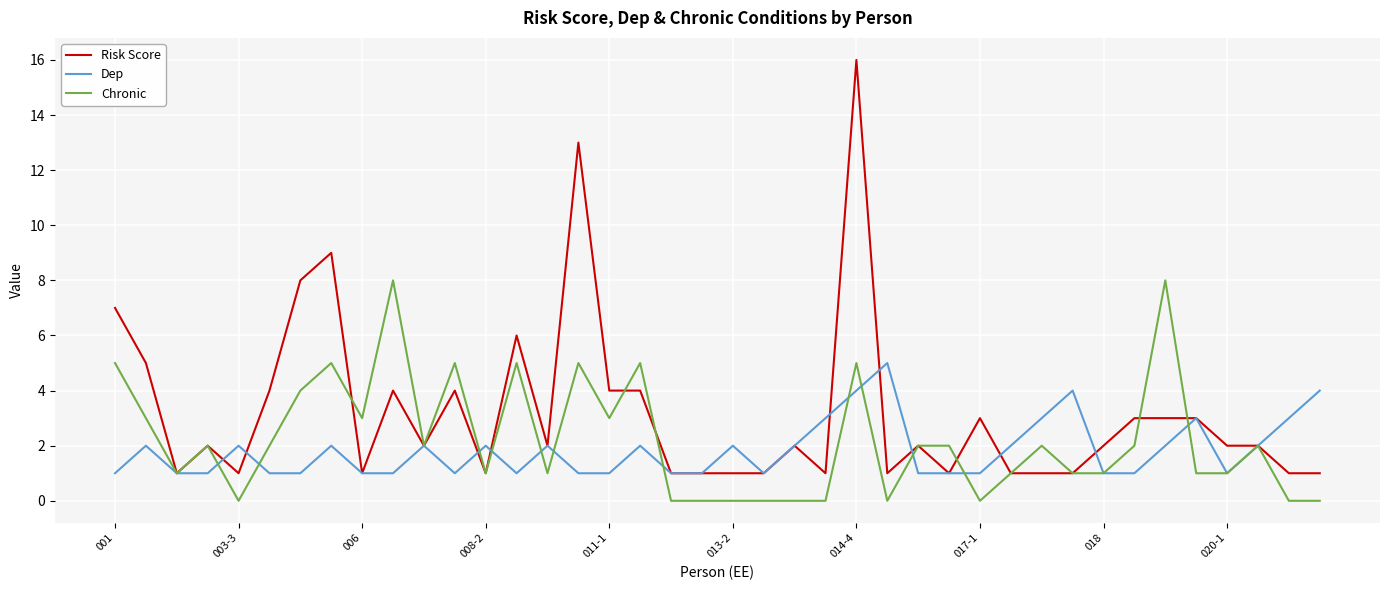

Reading left to right, list all the values displayed in this chart.

Risk Score: 7	5	1	2	1	4	8	9	1	4	2	4	1	6	2	13	4	4	1	1	1	1	2	1	16	1	2	1	3	1	1	1	2	3	3	3	2	2	1	1
Dep: 1	2	1	1	2	1	1	2	1	1	2	1	2	1	2	1	1	2	1	1	2	1	2	3	4	5	1	1	1	2	3	4	1	1	2	3	1	2	3	4
Chronic: 5	3	1	2	0	2	4	5	3	8	2	5	1	5	1	5	3	5	0	0	0	0	0	0	5	0	2	2	0	1	2	1	1	2	8	1	1	2	0	0